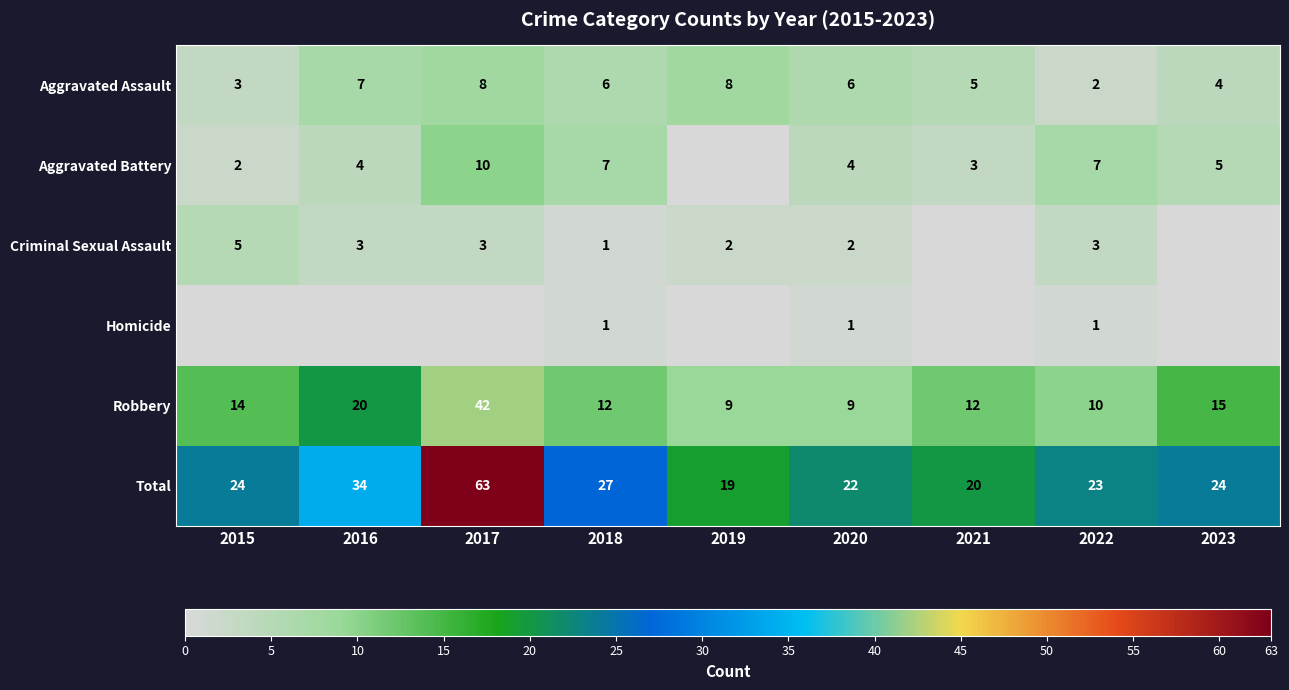

Is the value of Aggravated Assault at 2018 greater than the value of Aggravated Battery at 2016?

Yes